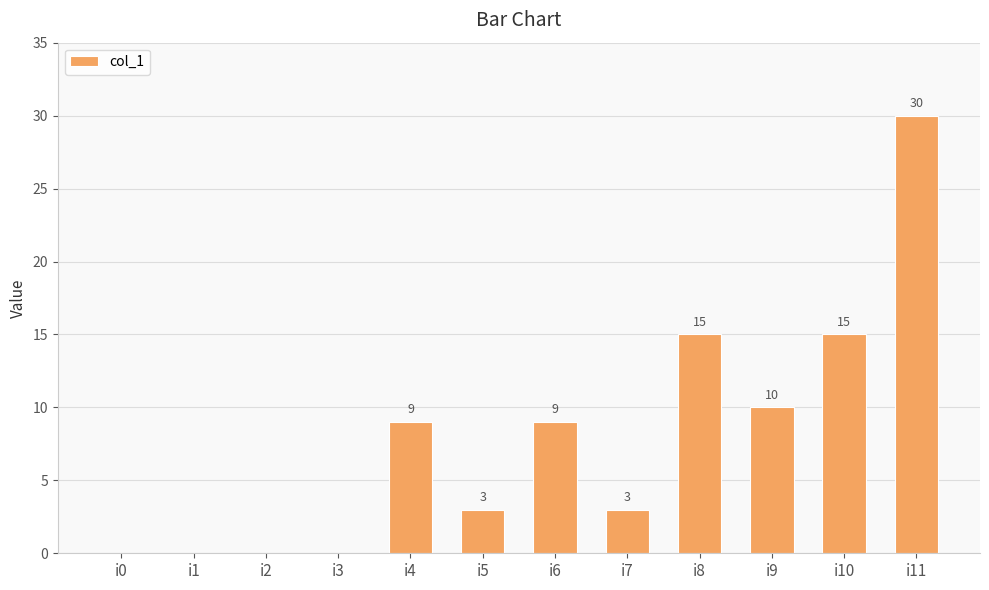

The chart shows a value of 46 at i11. True or false?

False